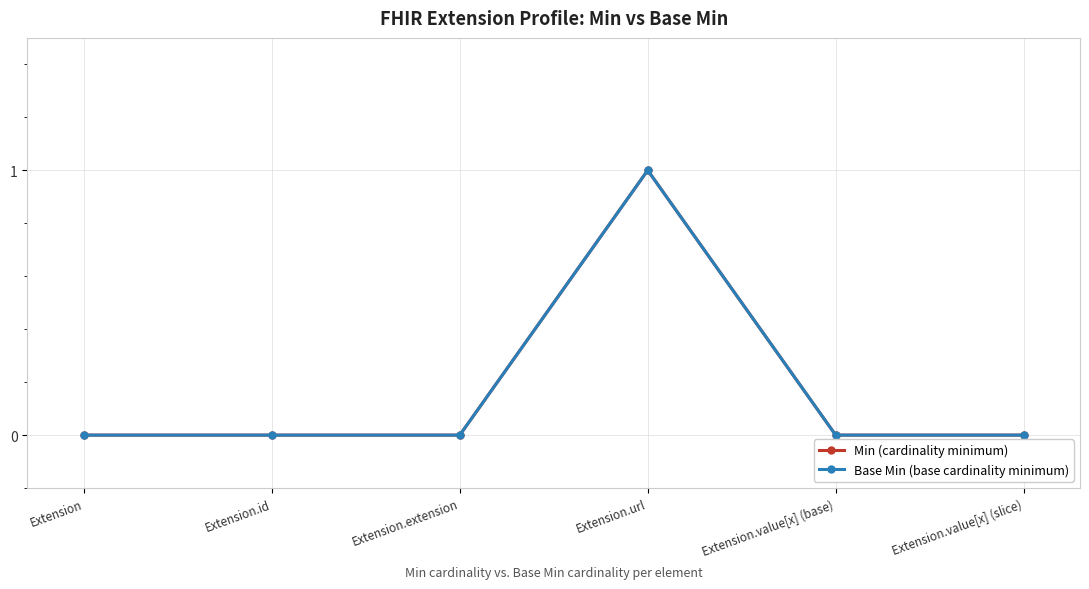

Does the chart have visible grid lines?

Yes